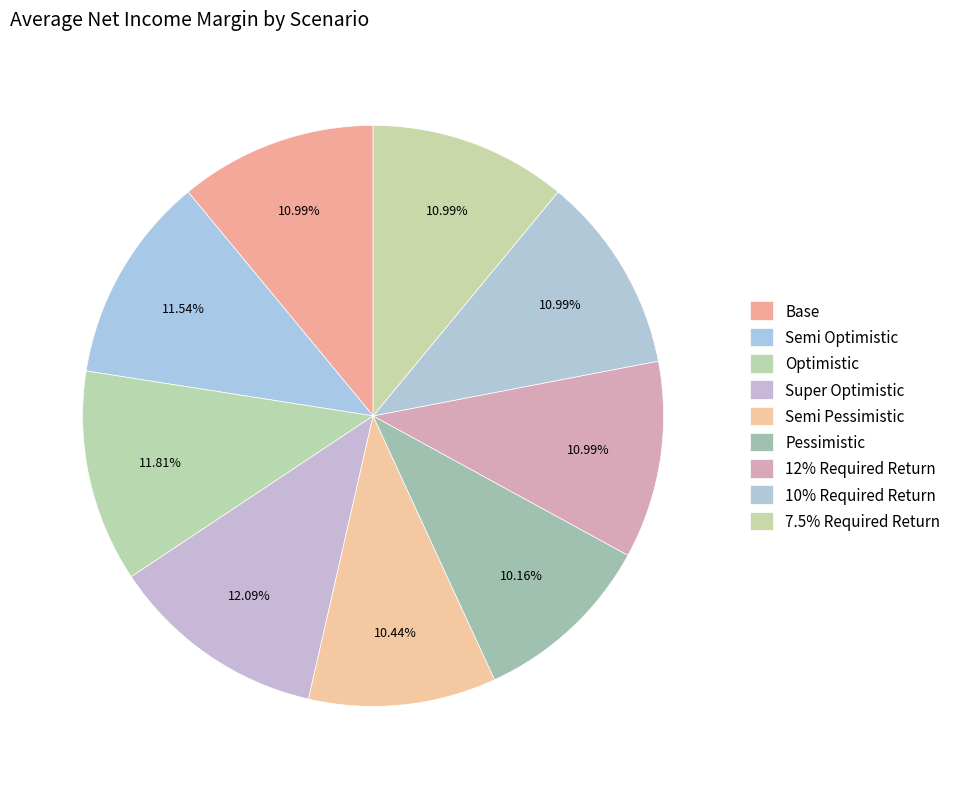

Is there a majority slice in this chart?

No